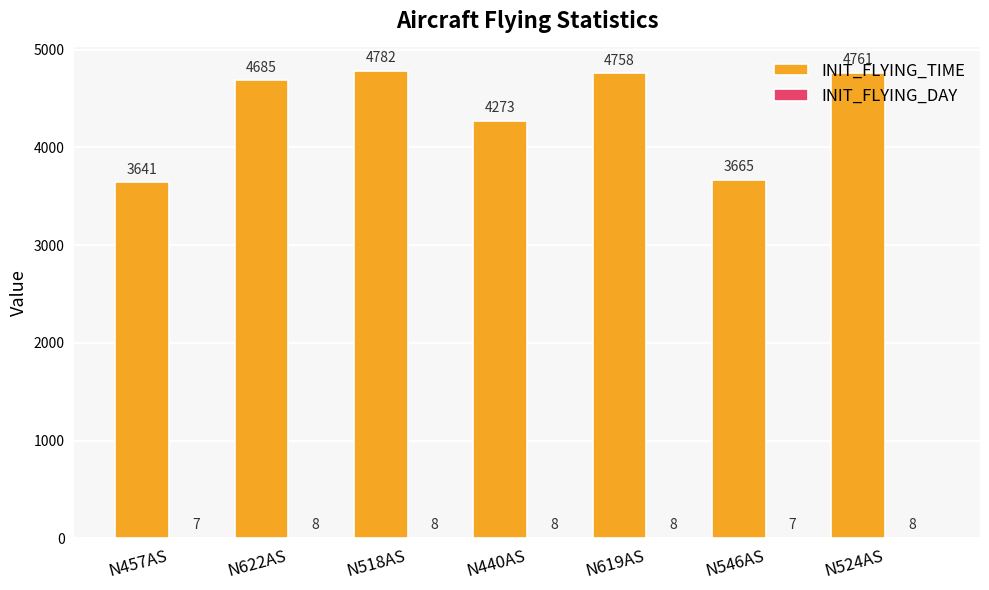

Is it true that INIT_FLYING_TIME equals 4685 at N622AS?

True